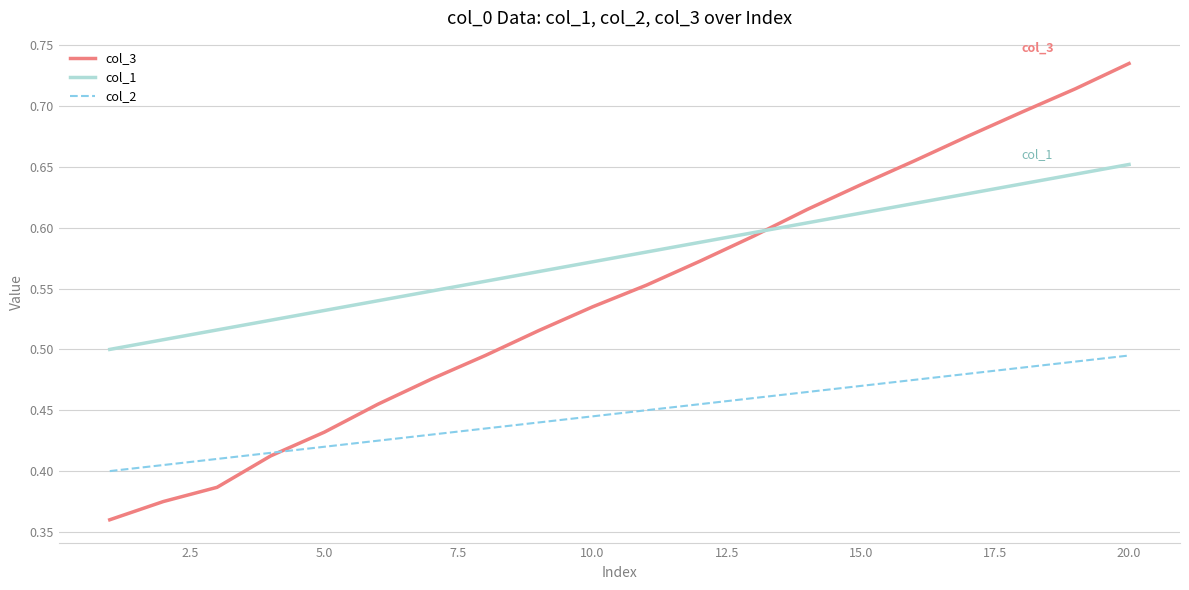

How many times do col_3 and col_2 cross each other?

1